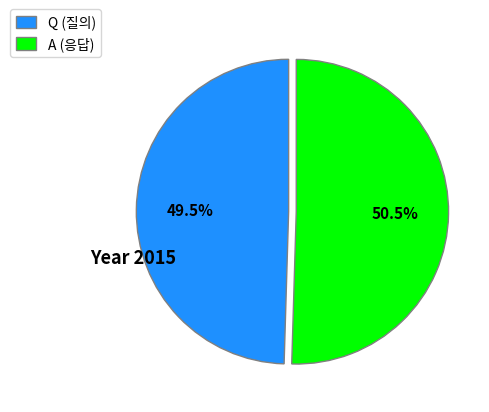

To the nearest percent, what is the average slice percentage?

50%